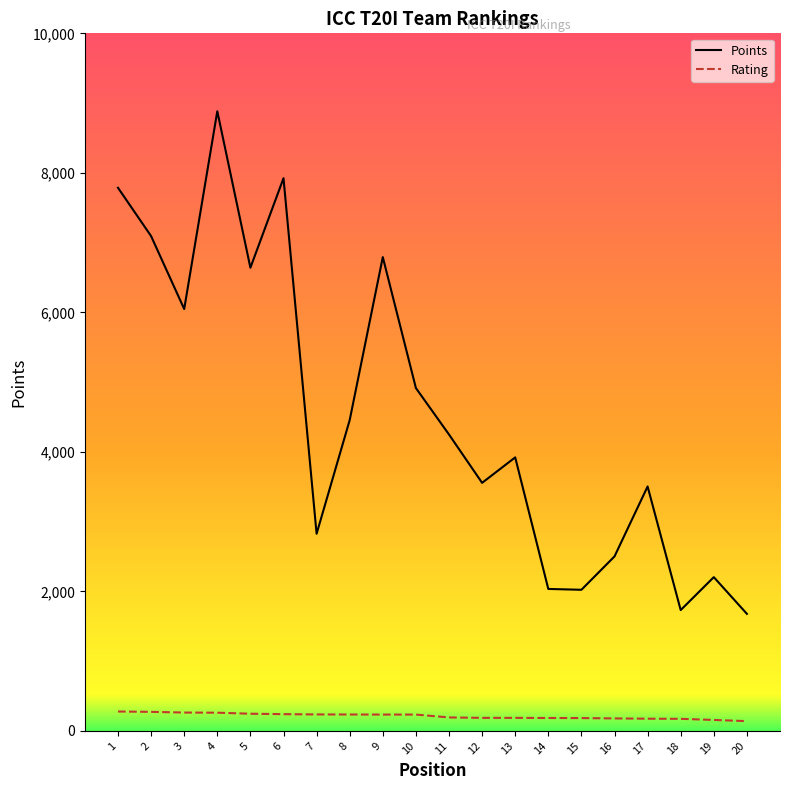

Does the chart display data point markers on the line(s)?

No